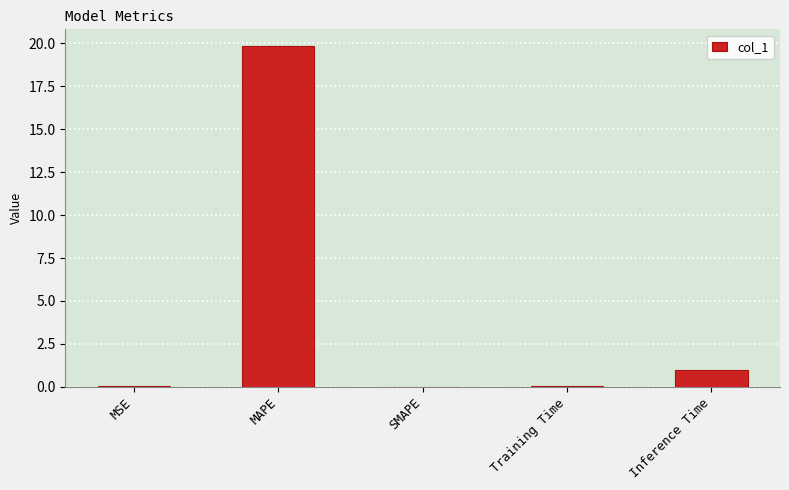

At which category does the chart reach its peak across all series?

MAPE